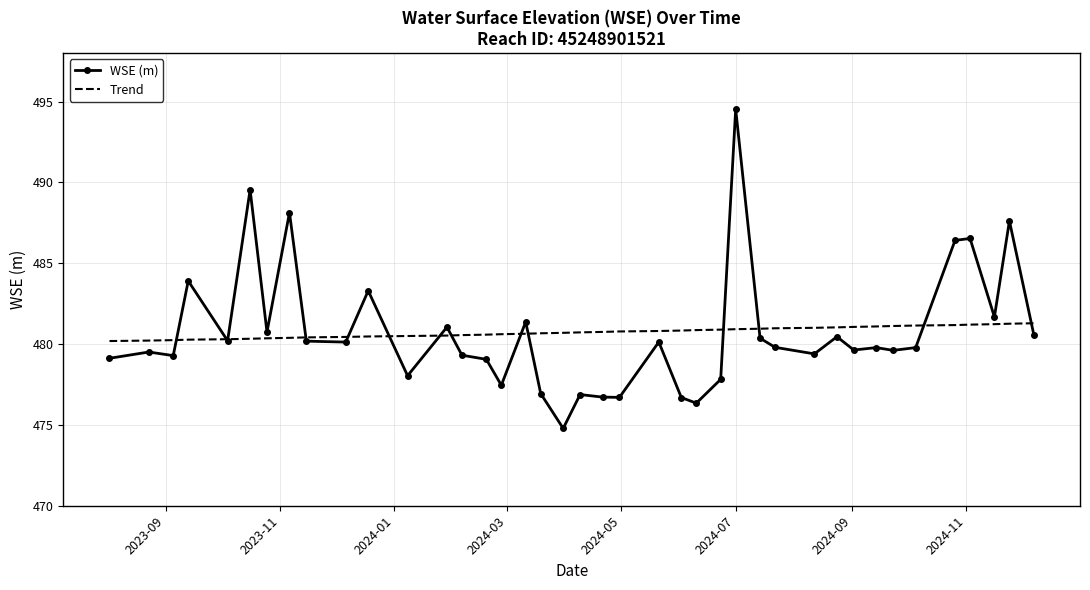

Which series has the widest spread of values?

WSE (m)